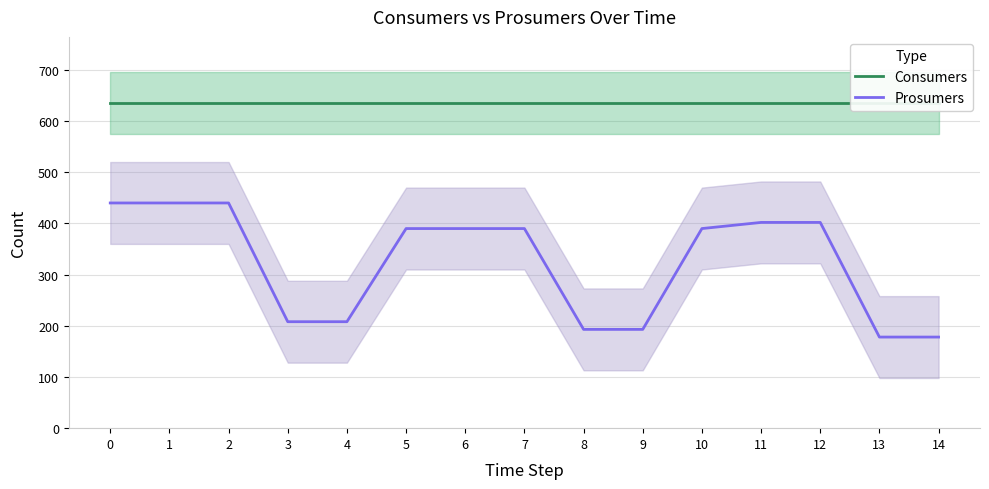

How many series are shown in this chart?

2